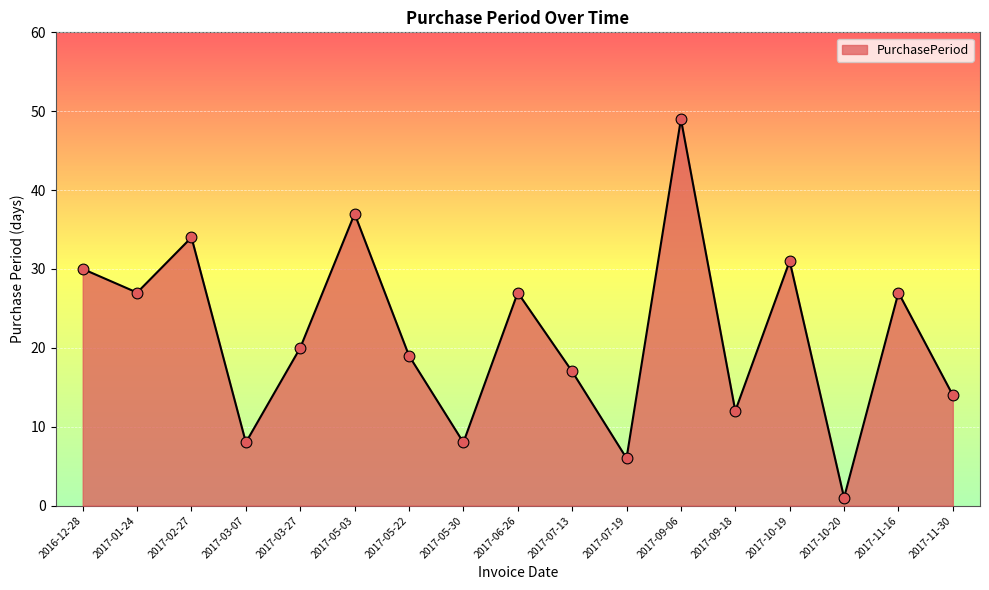

What is the change in value from 2017-01-24 to 2017-07-19?

-21